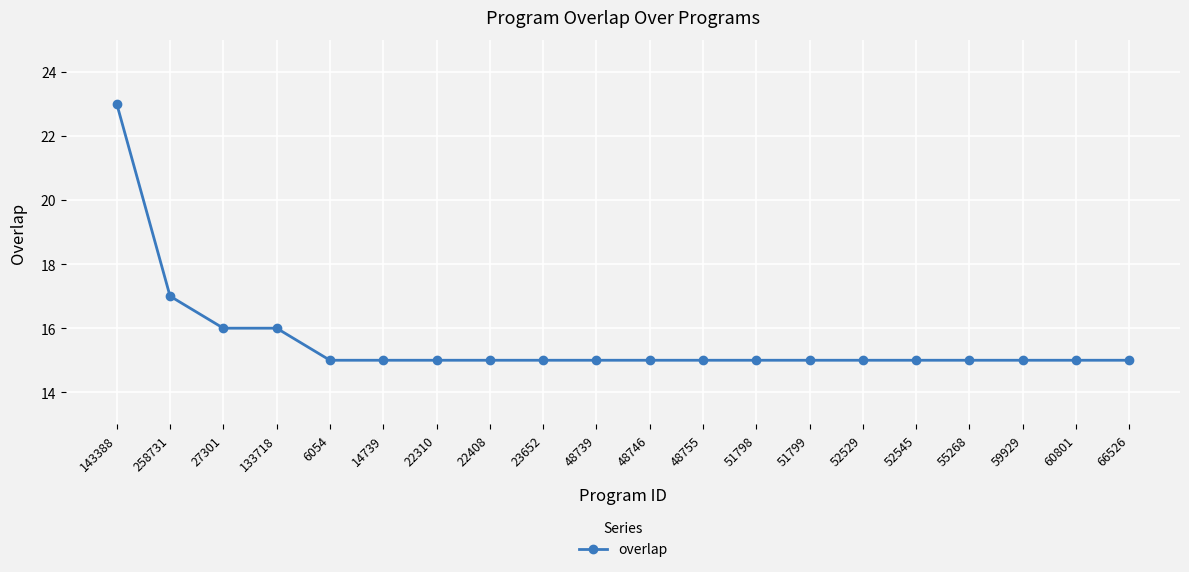

What is the average value?

16